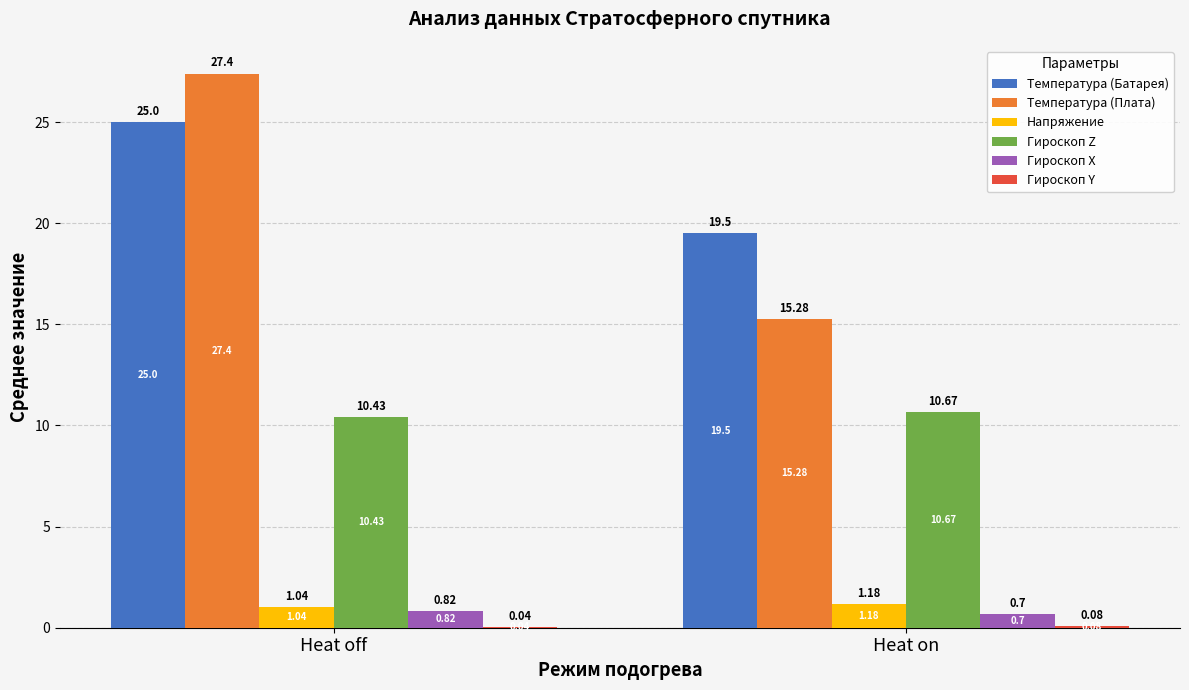

Which category has the highest value across all series?

Heat off